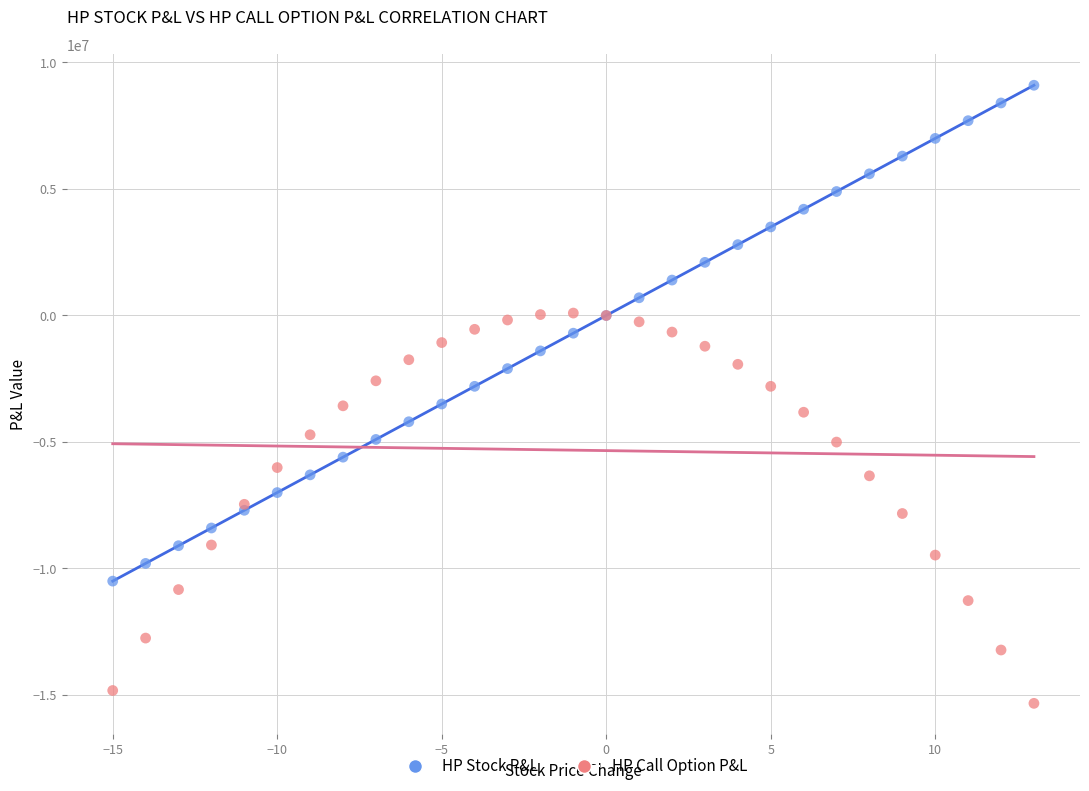

Which series has the widest spread of Y values?

HP Stock P&L